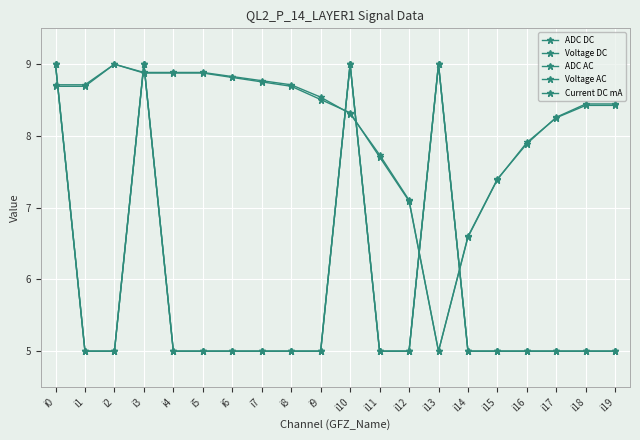

Is this an area chart (filled region under the line)?

No